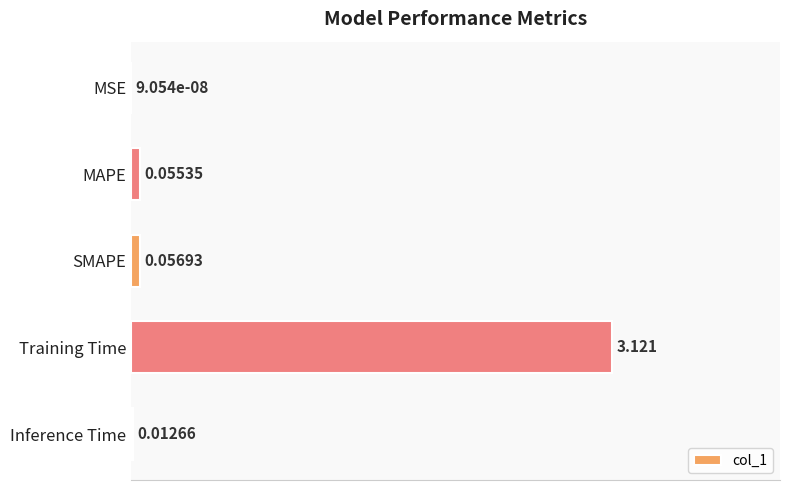

Which label corresponds to the largest value in the chart?

Training Time